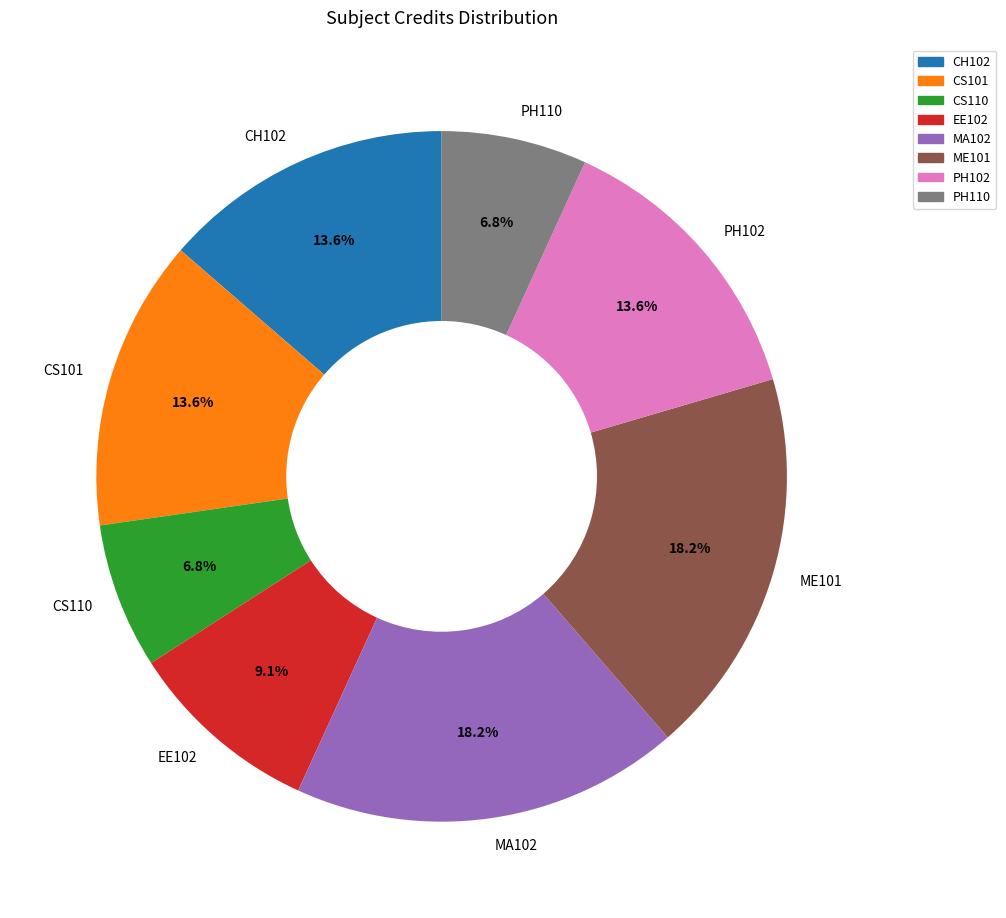

What is the ratio of the value at EE102 to the value at CH102?

0.7